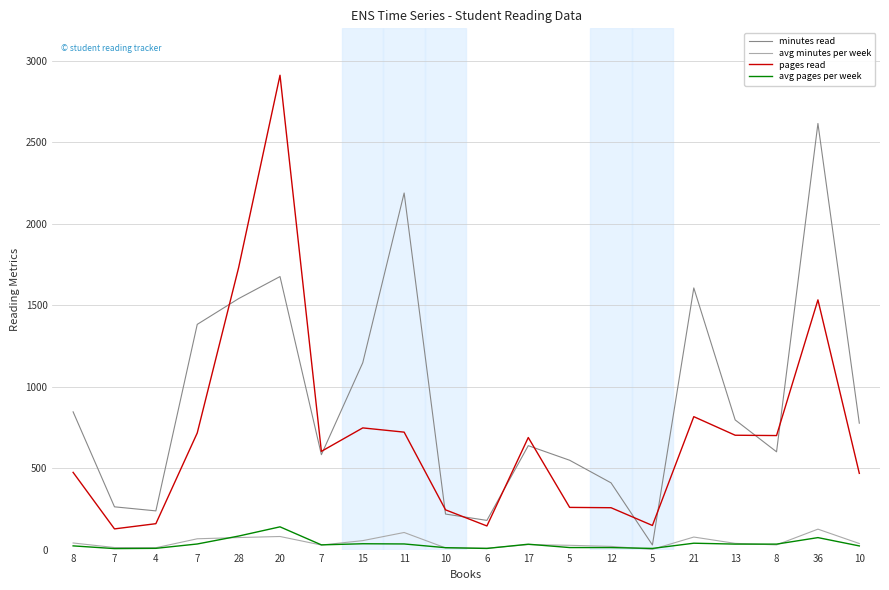

What are all the series names shown in the legend?

minutes read, avg minutes per week, pages read, avg pages per week